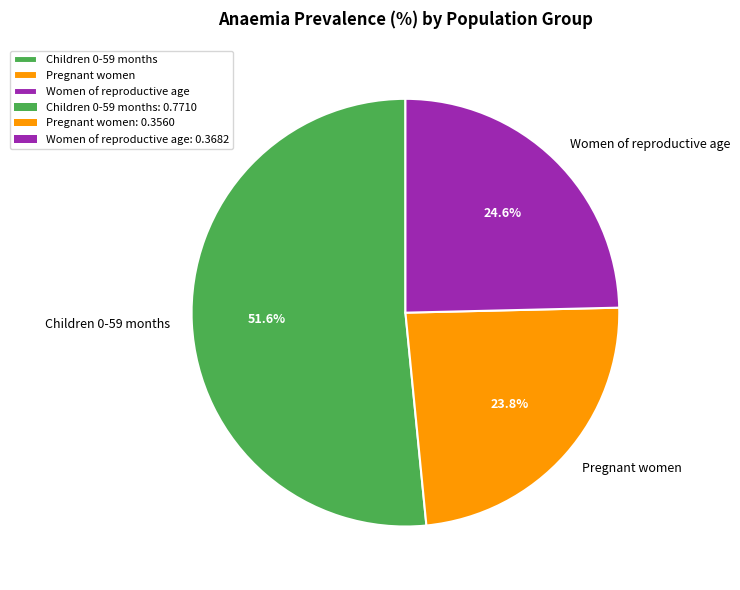

Between Children 0-59 months and Pregnant women, which is larger?

Children 0-59 months